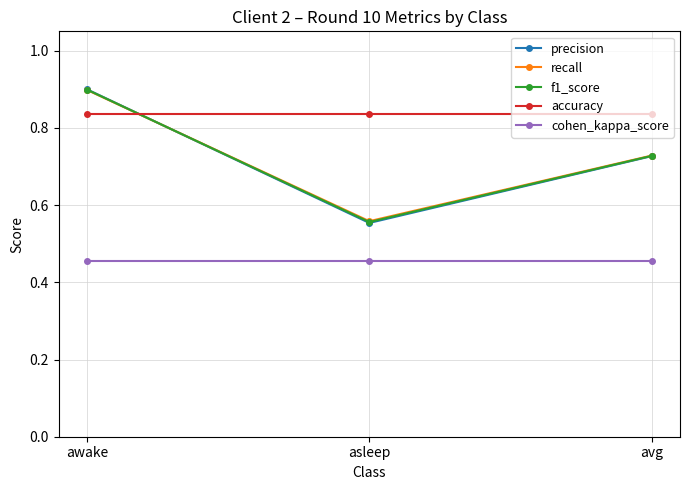

How many categories are shown in the chart?

3